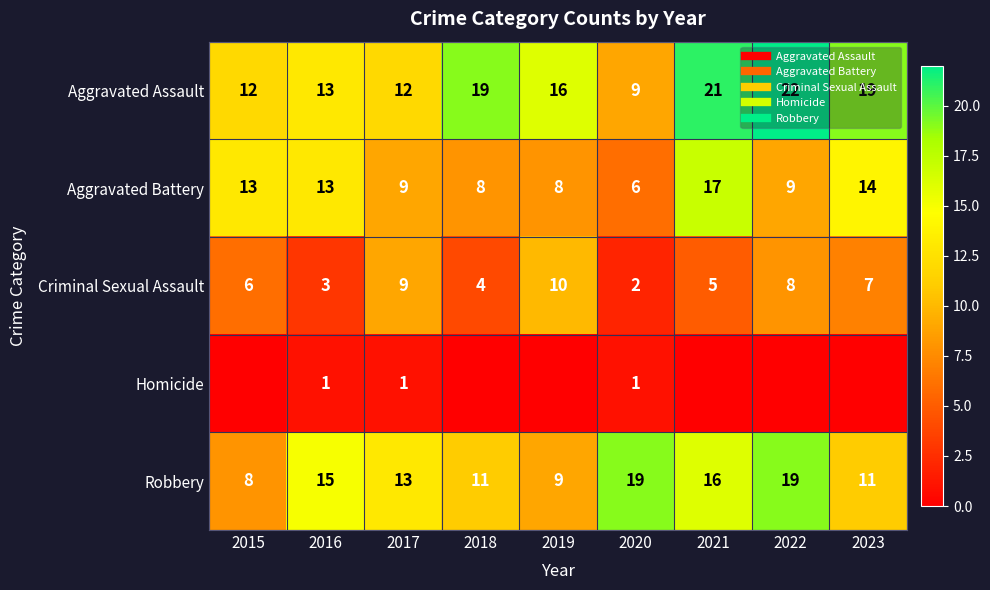

The value of Robbery at 2022 is 19. True or false?

True